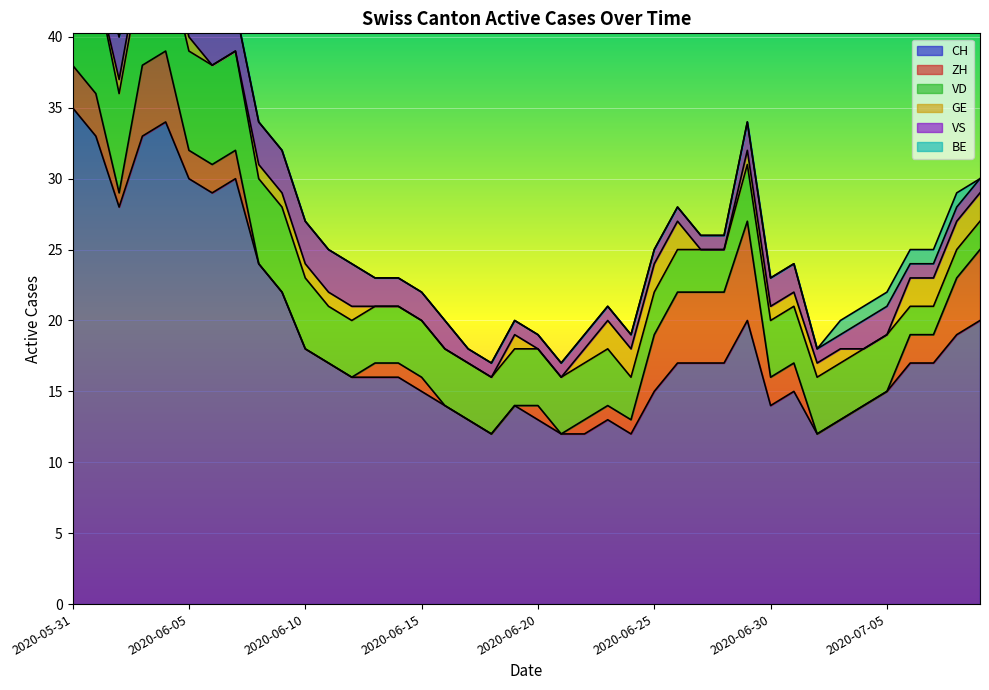

Which series has the largest range (max minus min)?

CH